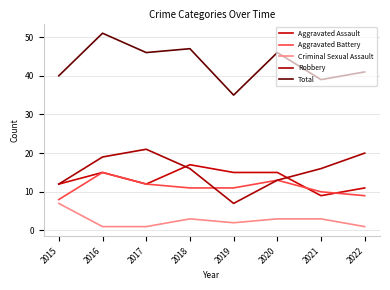

At which label does Aggravated Assault reach its peak?

2018